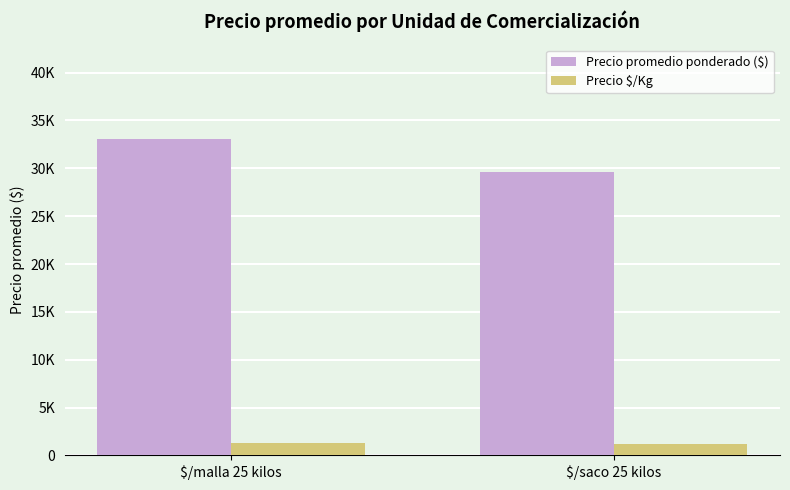

List the labels in order of Precio promedio ponderado ($) value, smallest first.

$/saco 25 kilos, $/malla 25 kilos